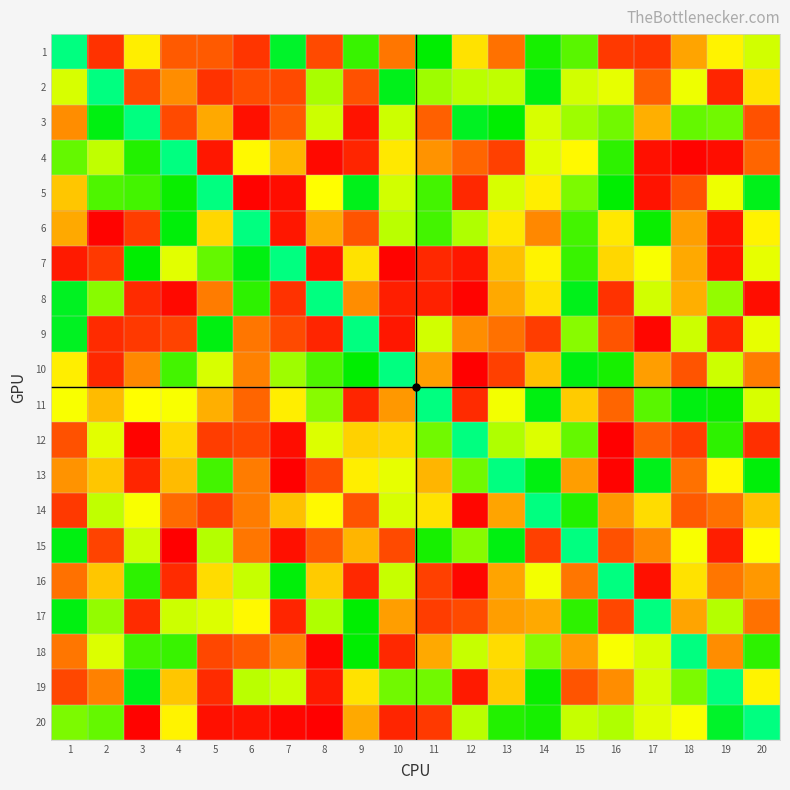

What is the difference between the highest and lowest values at 4?

100